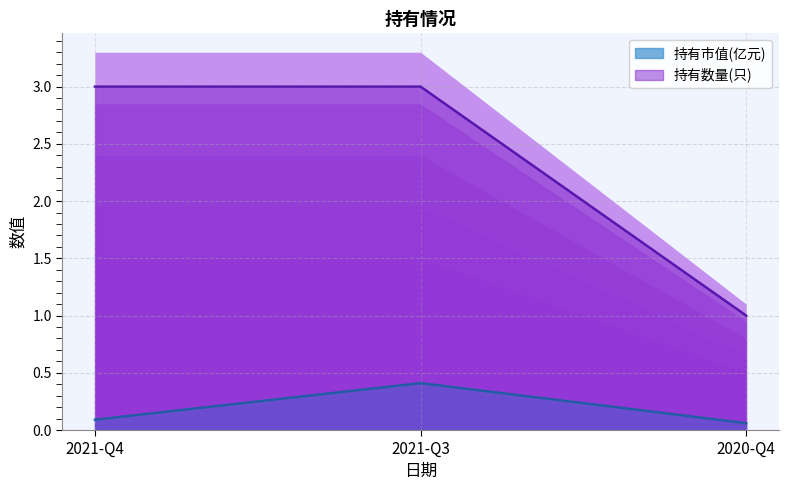

What is the label of the 2nd point from the right?

2021-Q3